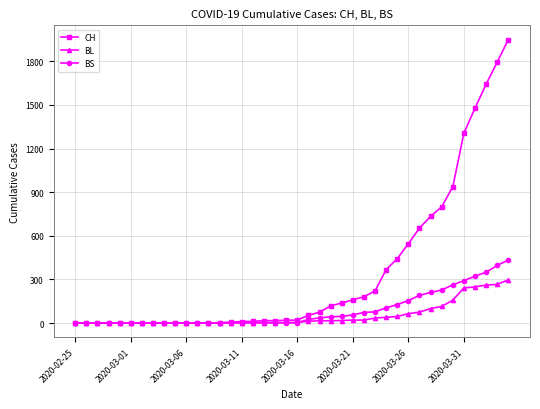

At how many categories does at least one series exceed 755?

7